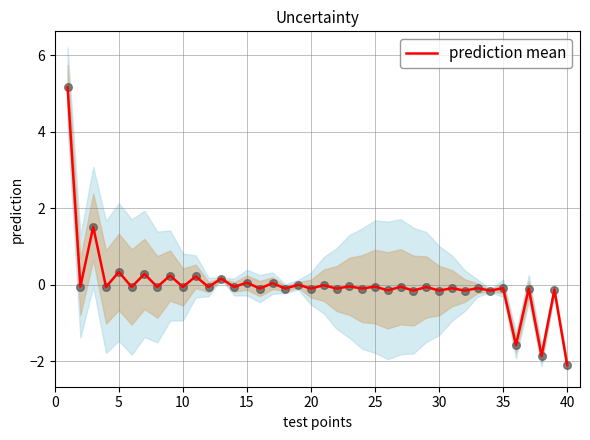

At which label does prediction mean reach its minimum?

40